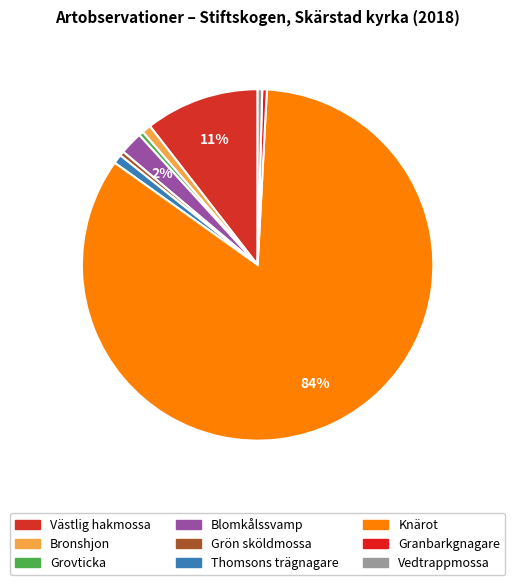

Count the number of slices in the pie.

9